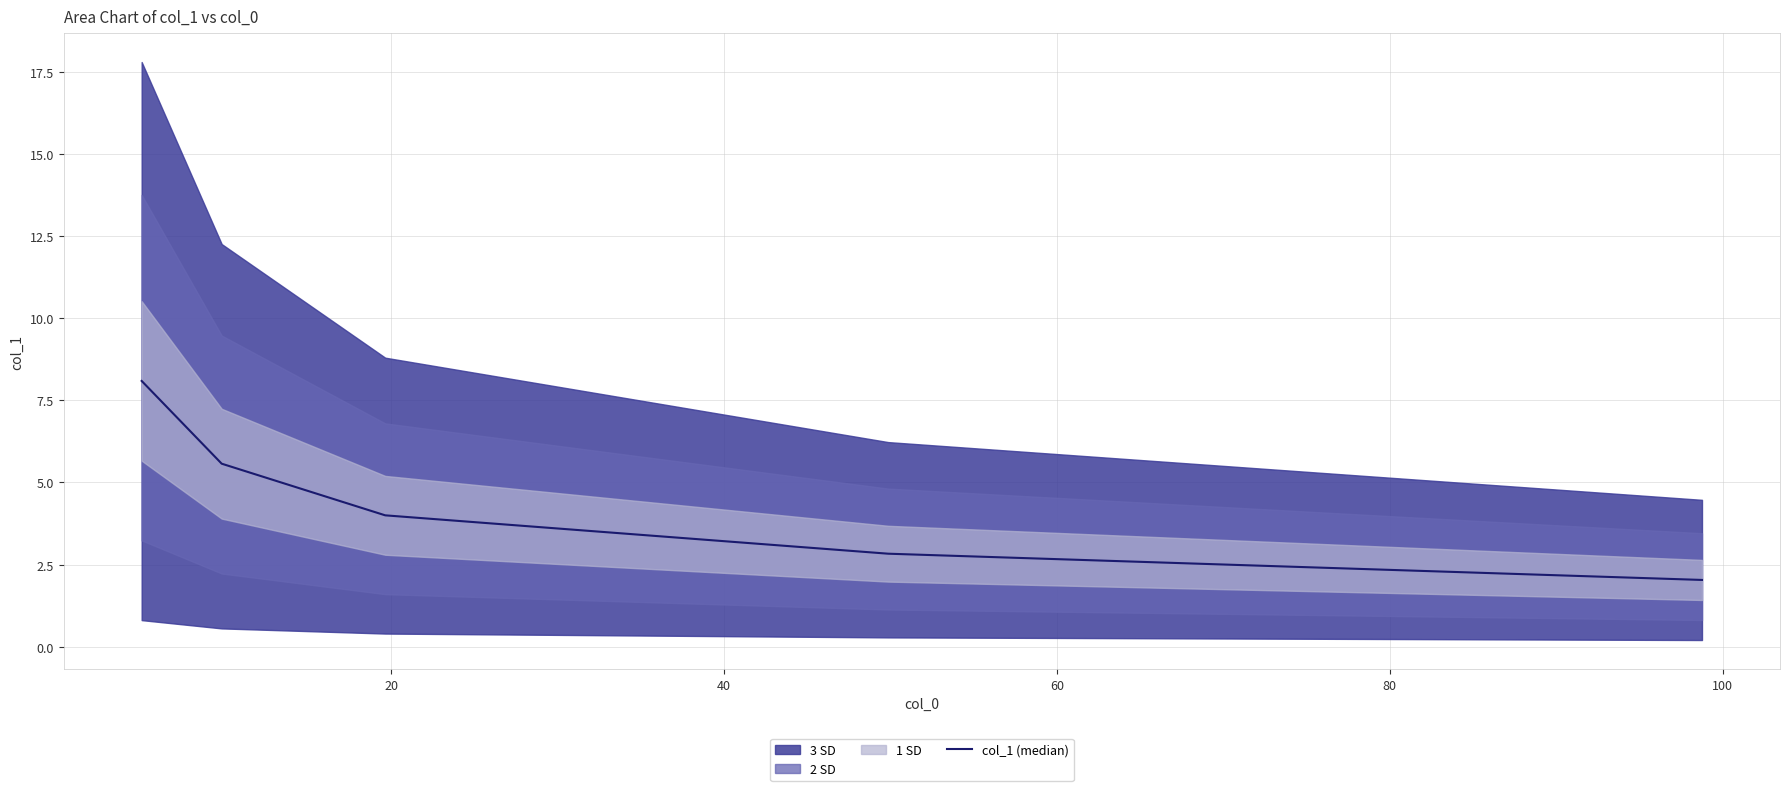

What is the lowest value of the col_1 (median) series?

2.0